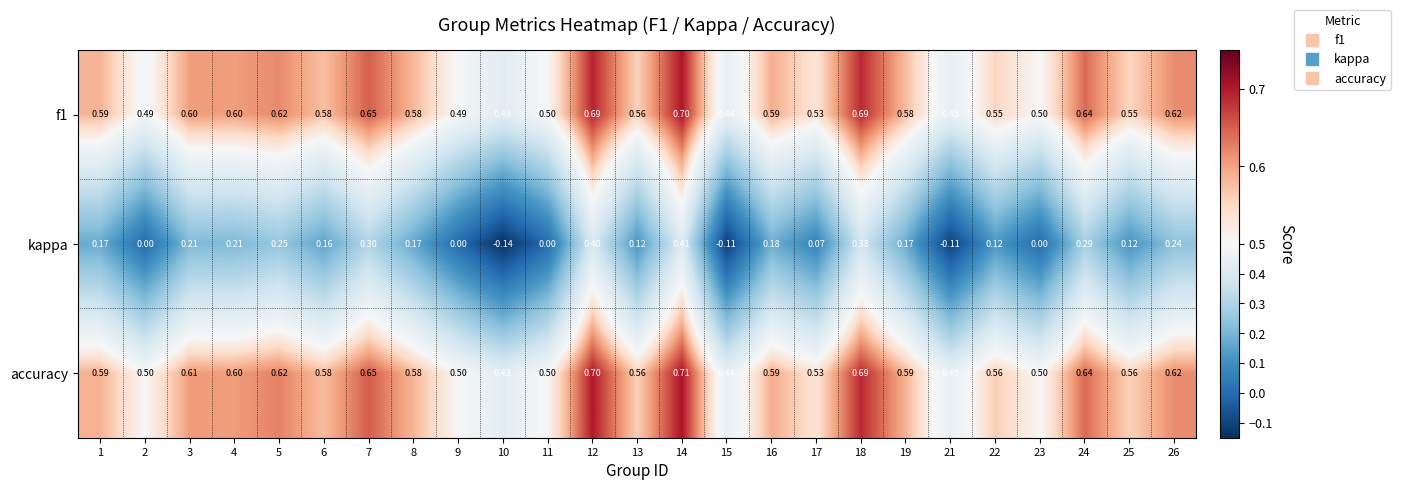

Rank the series at 19 from highest to lowest value.

accuracy, f1, kappa